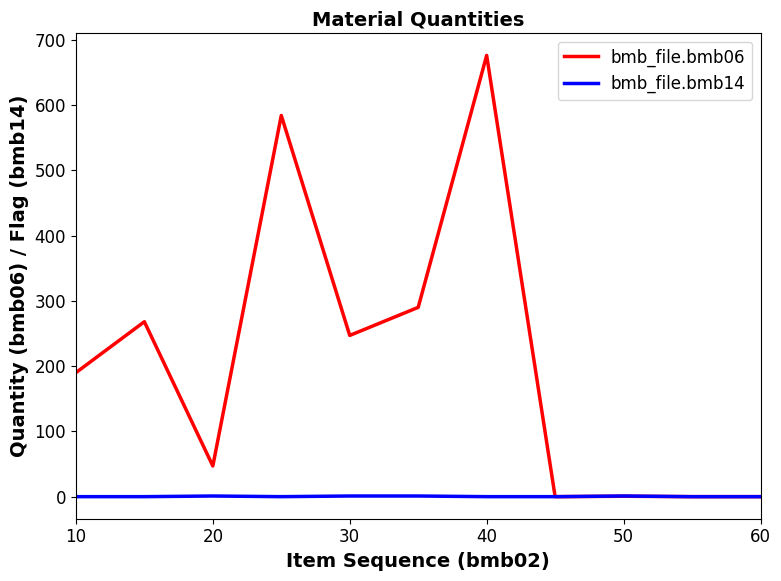

What is the difference between the maximum and minimum values in the bmb_file.bmb06 series?

676.0